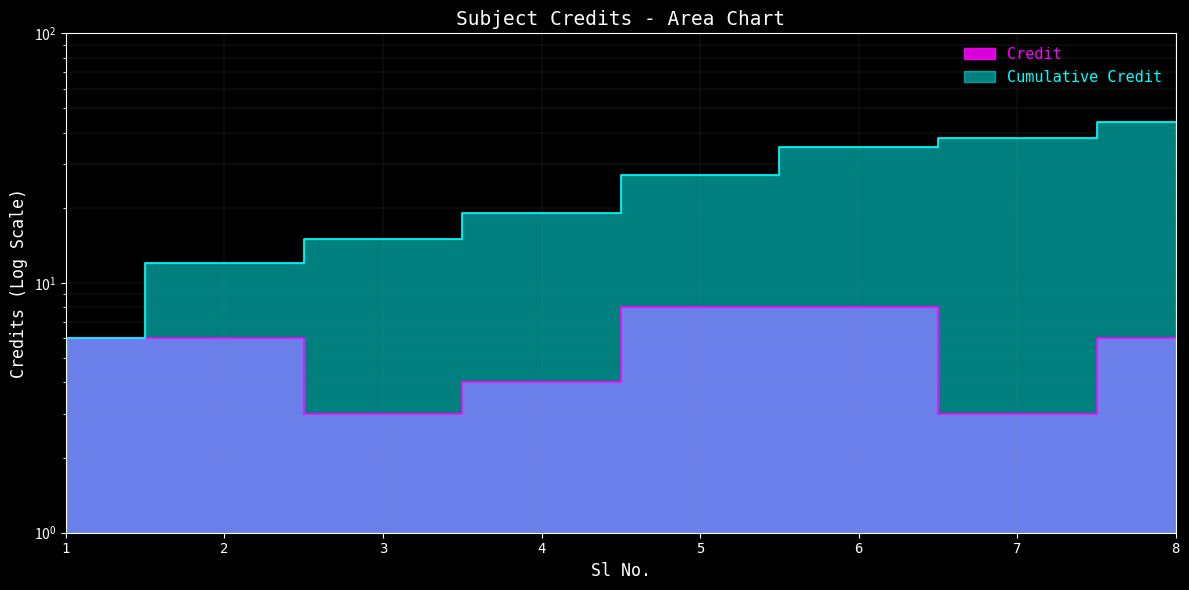

How many interior local valleys (lower than both neighbors) does the data have?

2